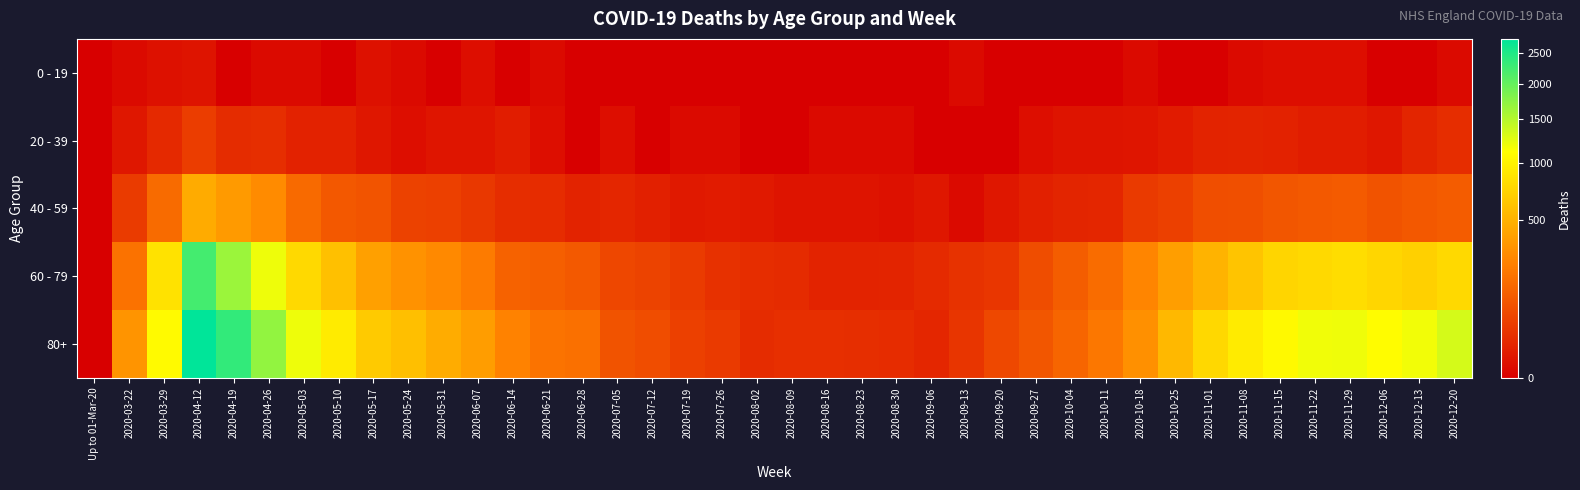

At which category is the sum across all series the highest?

2020-04-12